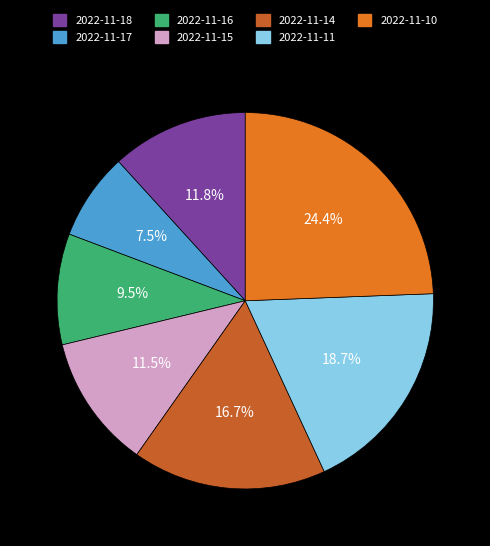

True or false: 2022-11-18 accounts for 1% of the total.

False